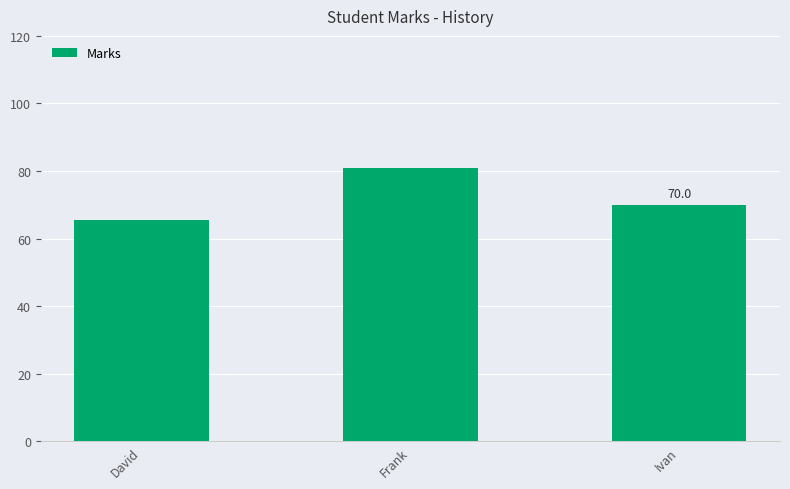

What is the change in value from David to Frank?

+15.5